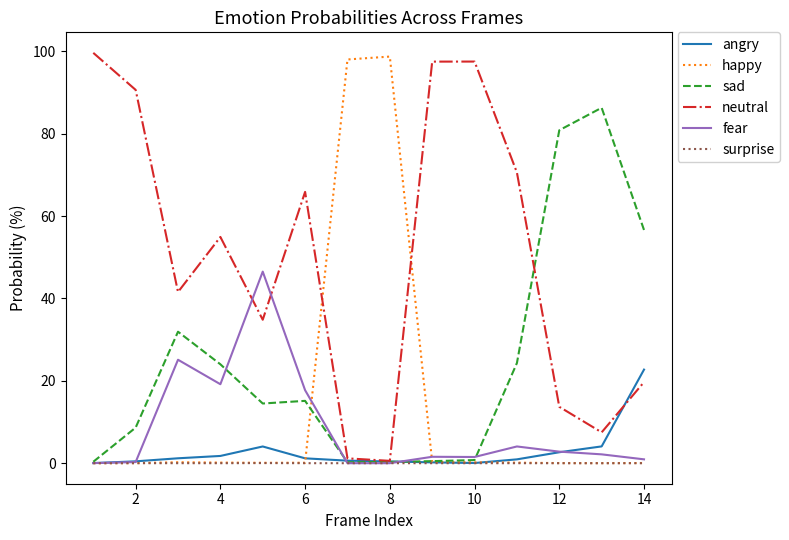

Which series has the largest total across all categories?

neutral